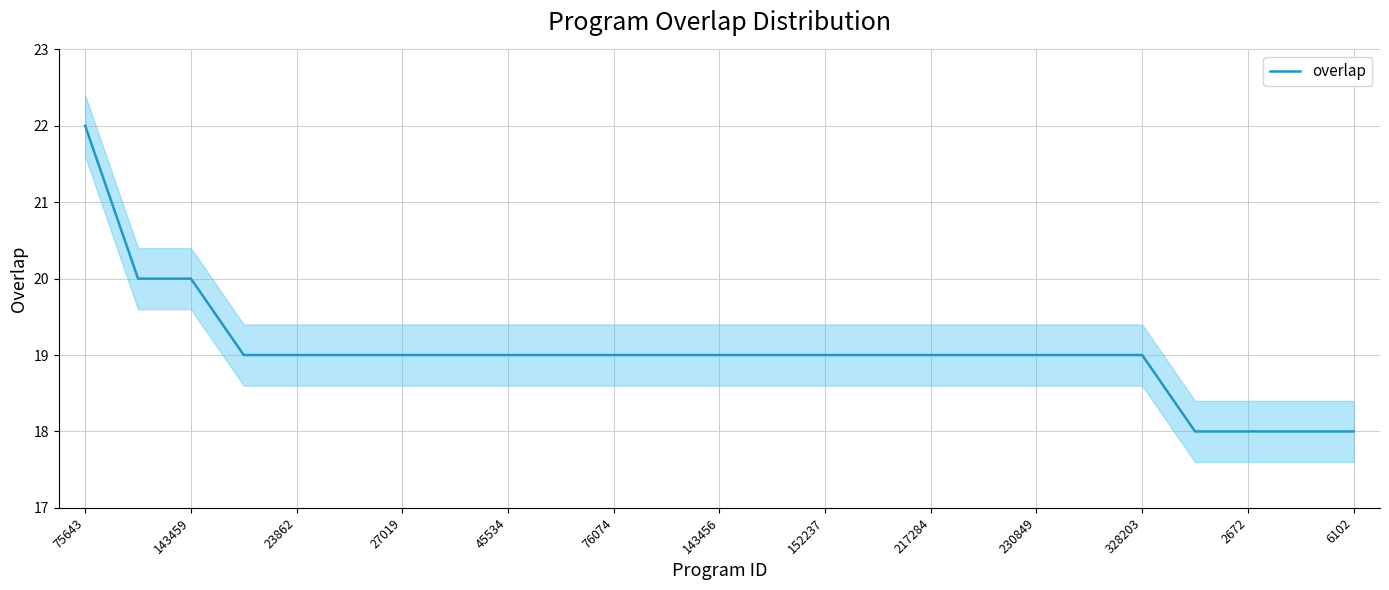

True or false: overlap has a value of 19 at 45534.

True